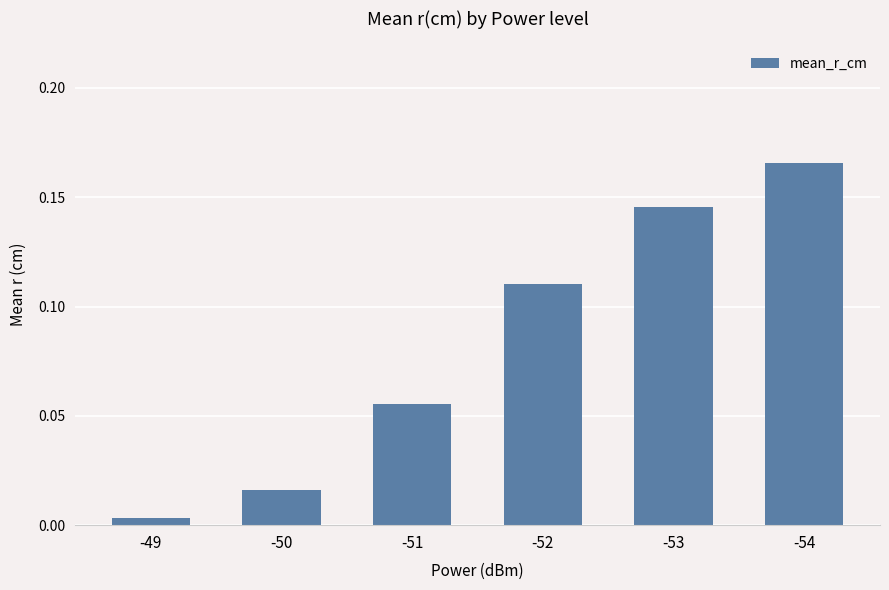

How many data points does each series have?

6